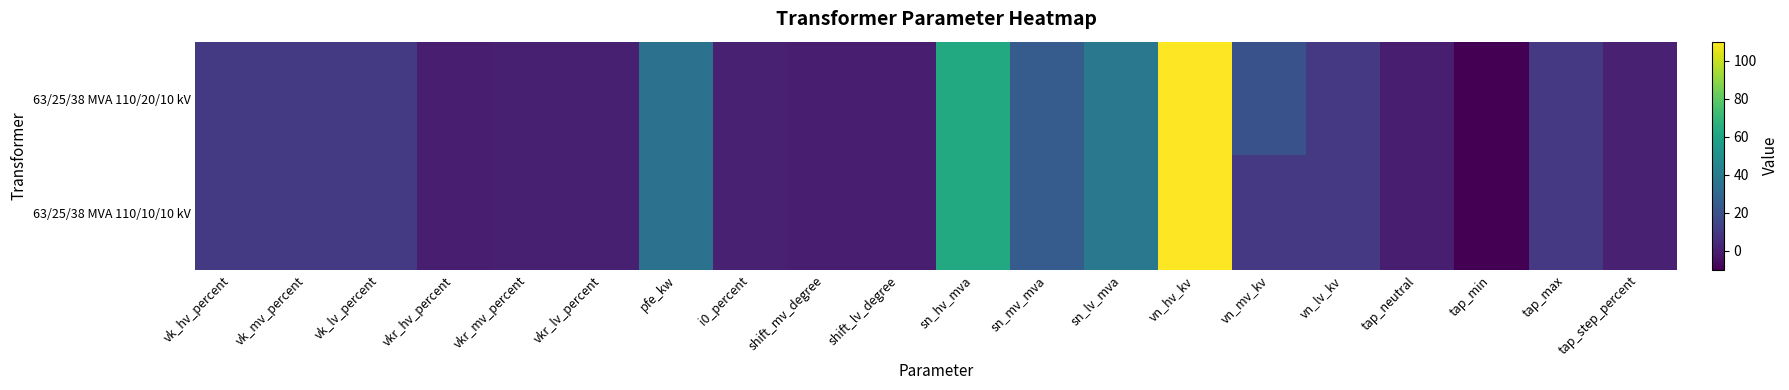

Which label corresponds to the smallest value in the chart?

tap_min